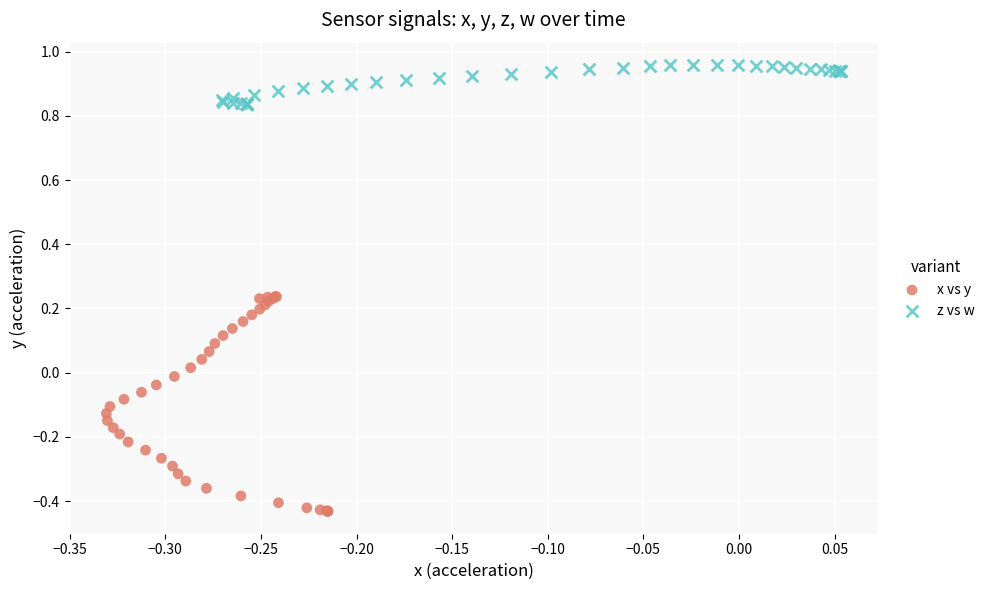

Which series has the largest Y range (max minus min)?

x vs y